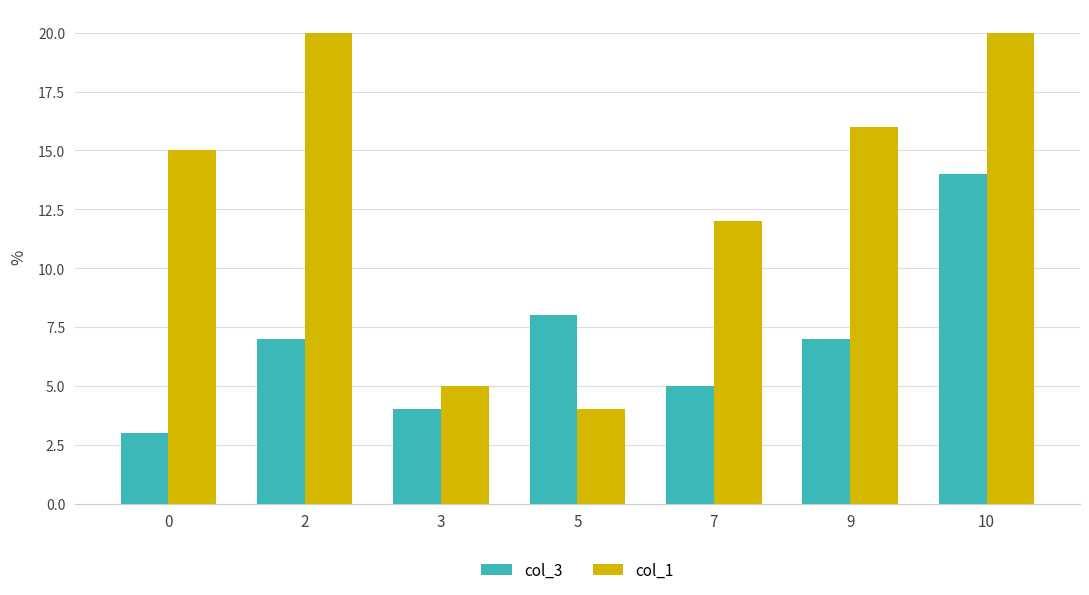

What is the sum of the col_1 values at 7 and 5?

16